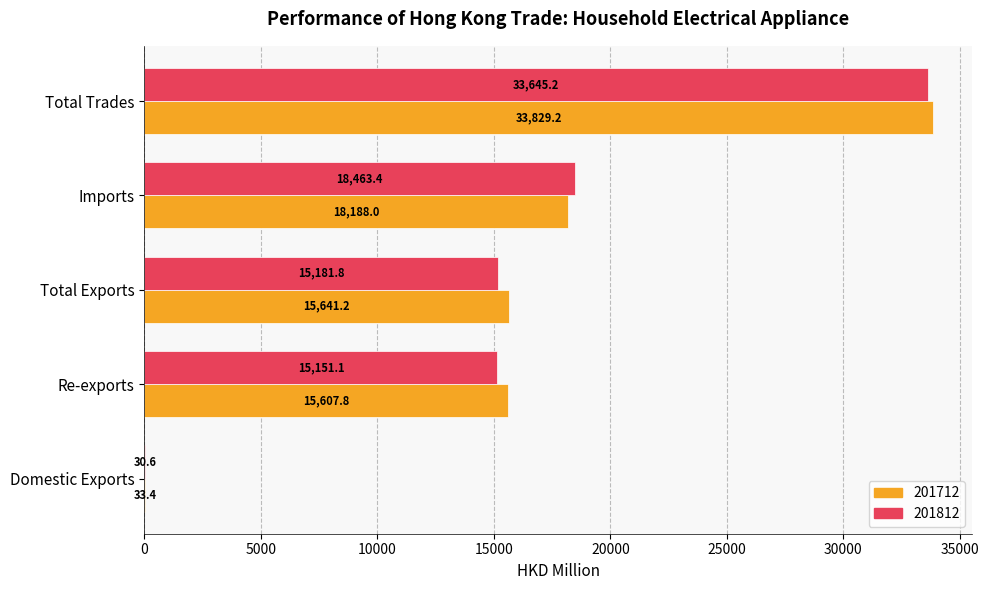

What value does the 201812 series have at Total Trades?

33645.2